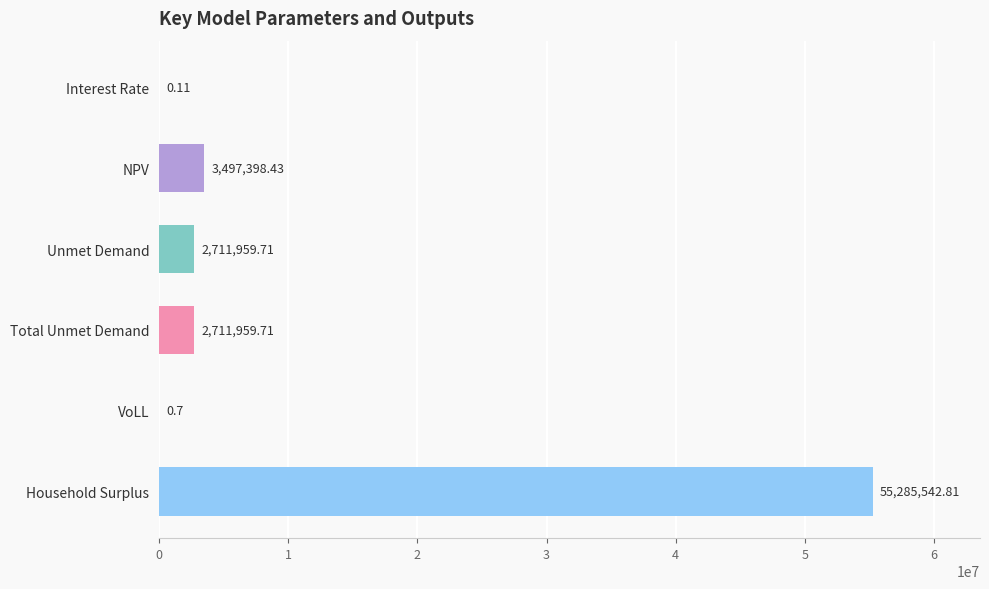

Where is the data nearest to the value 27642771?

NPV